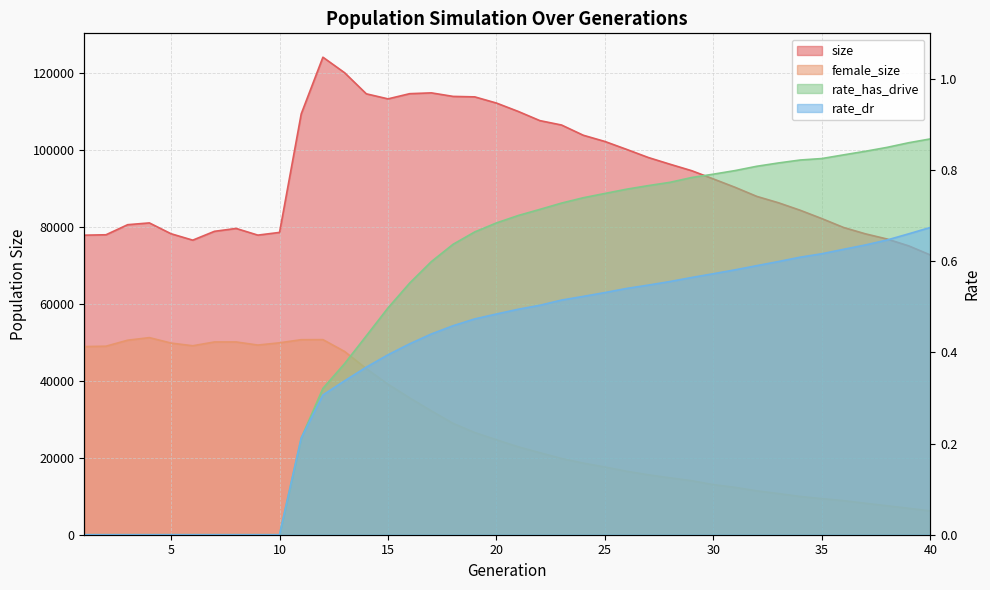

Where is rate_dr nearest to the value 0?

1